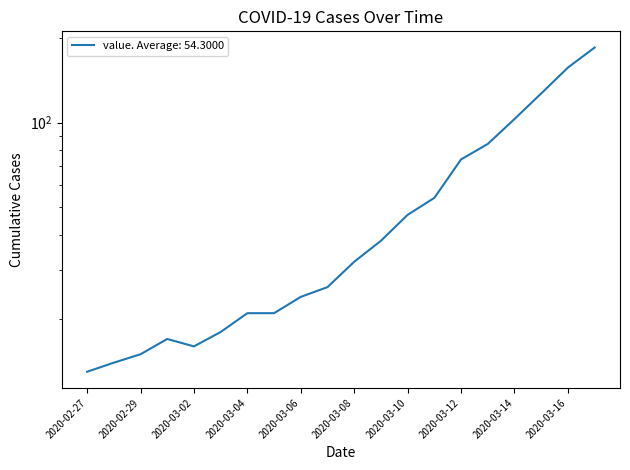

Rank the categories by value from lowest to highest.

2020-02-27, 2020-02-28, 2020-02-29, 2020-03-02, 2020-03-01, 2020-03-03, 2020-03-04, 2020-03-05, 2020-03-06, 2020-03-07, 2020-03-08, 2020-03-09, 2020-03-10, 2020-03-11, 2020-03-12, 2020-03-13, 2020-03-14, 2020-03-15, 2020-03-16, 2020-03-17